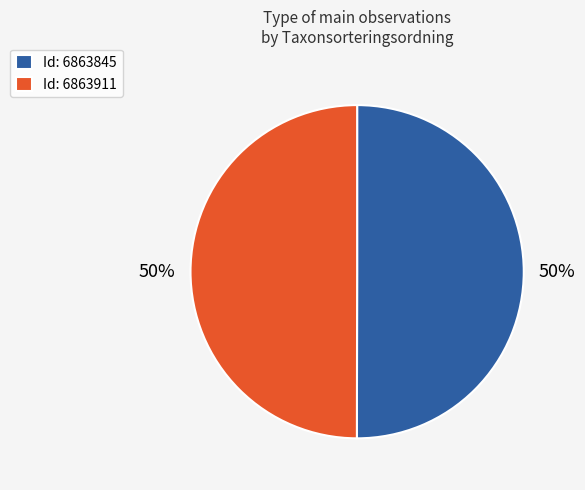

How many segments does this pie chart have?

2